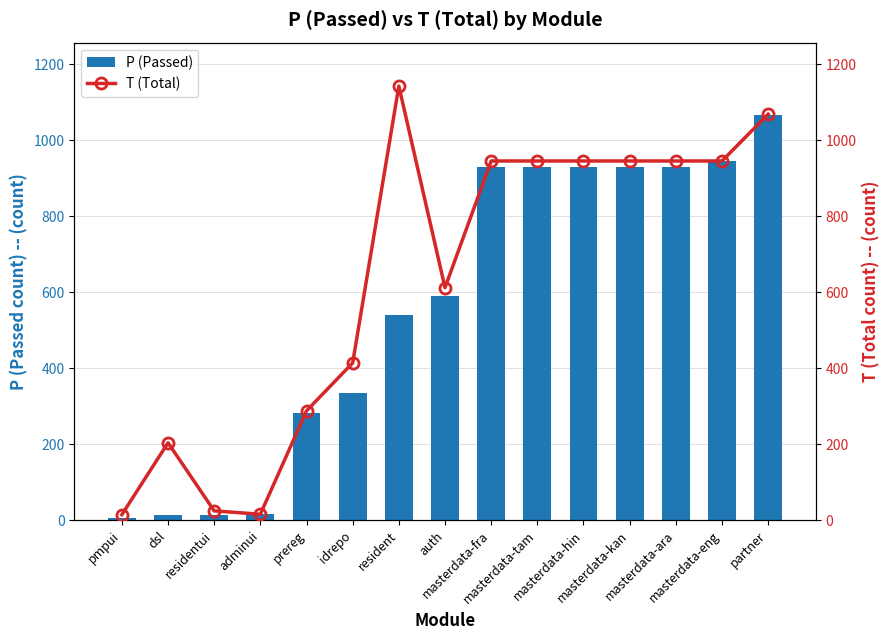

What is the value of the P (Passed) bar at the 15th from the left?

1065